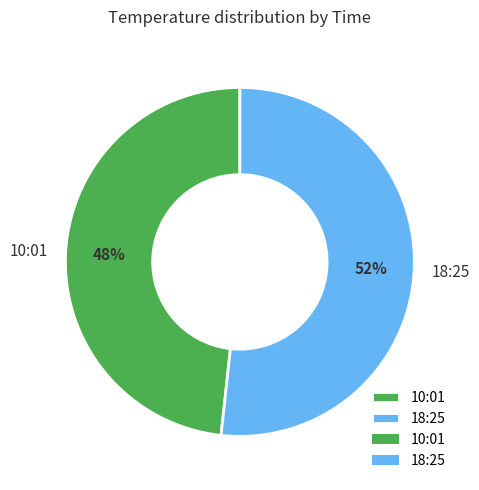

Do 10:01 and 18:25 together represent more than half of the pie?

Yes